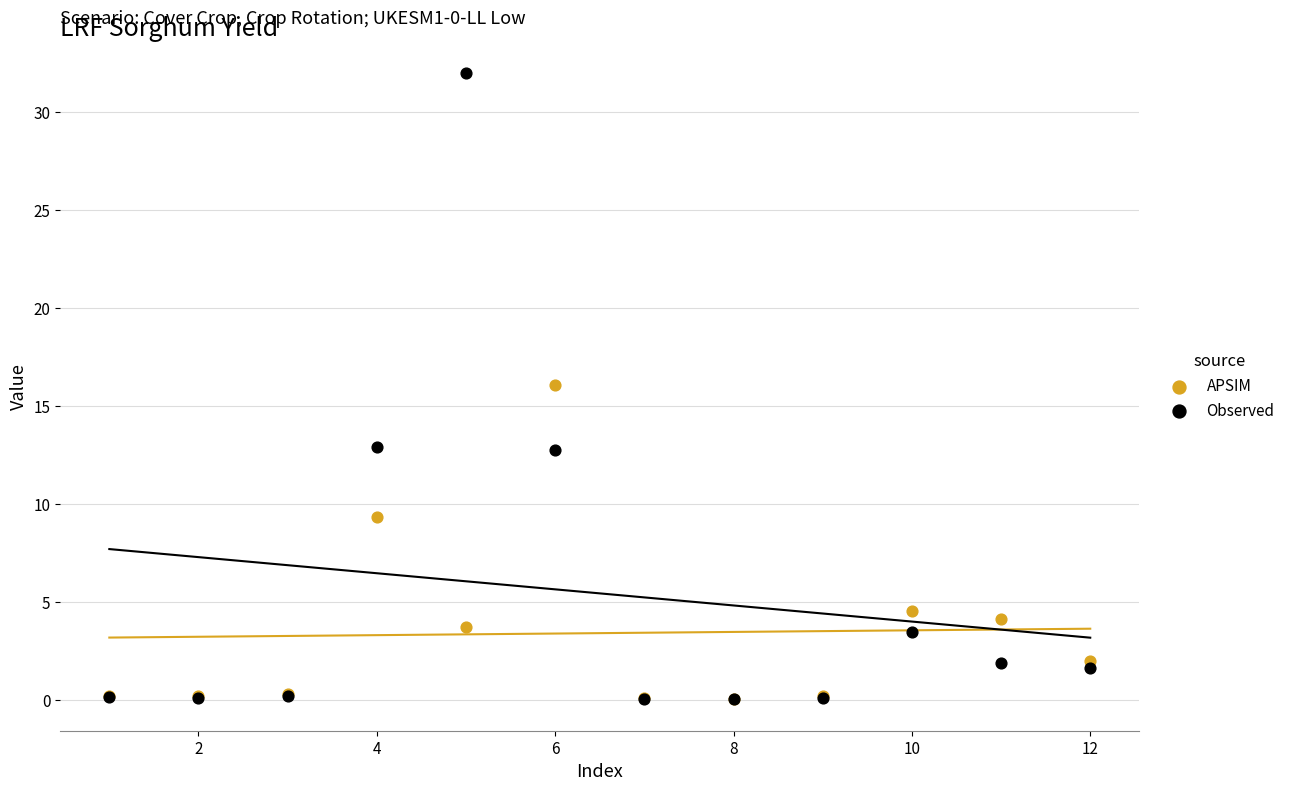

Which series contains the highest Y value?

Observed